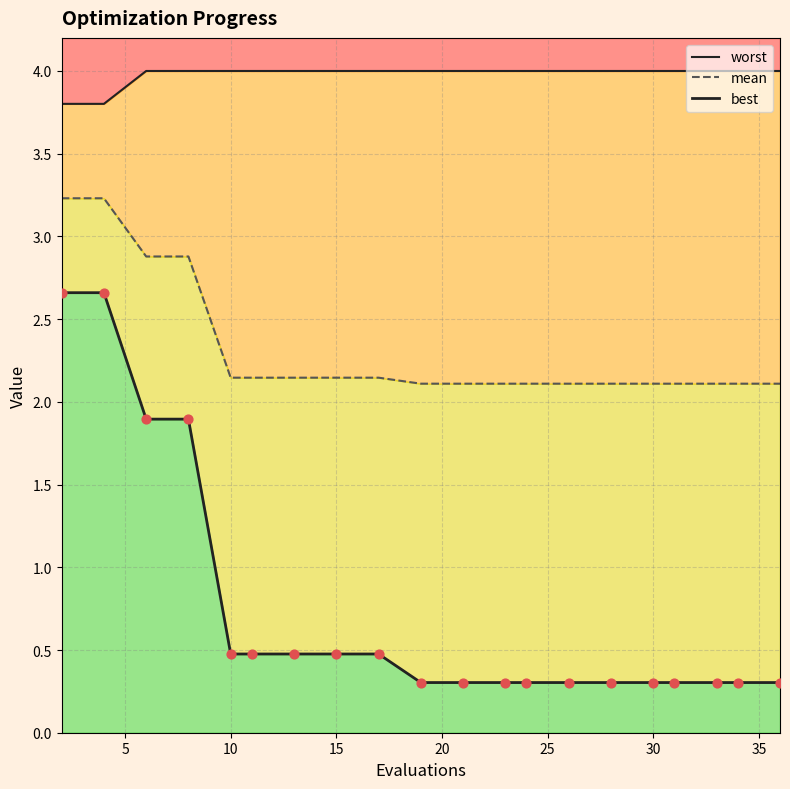

Which series has the widest spread of Y values?

best